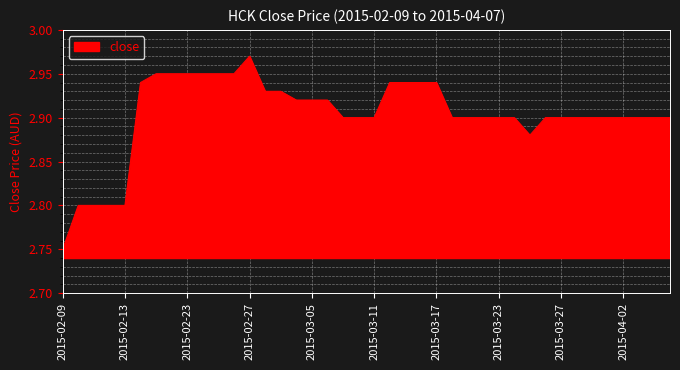

What is the label of the 33rd point from the right?

2015-02-18